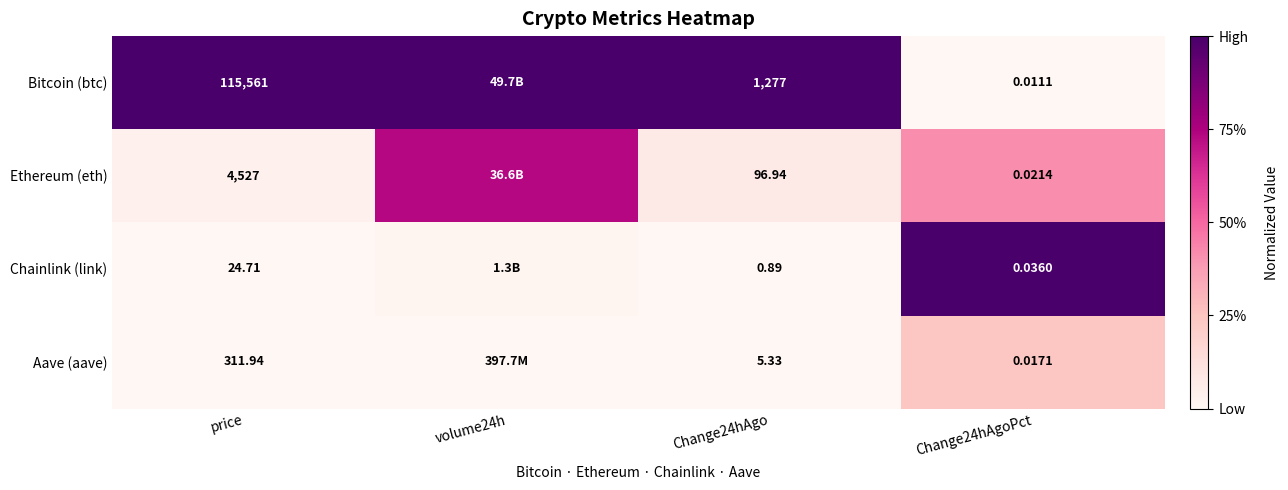

Which series changed the most between price and Change24hAgoPct?

Bitcoin (btc)